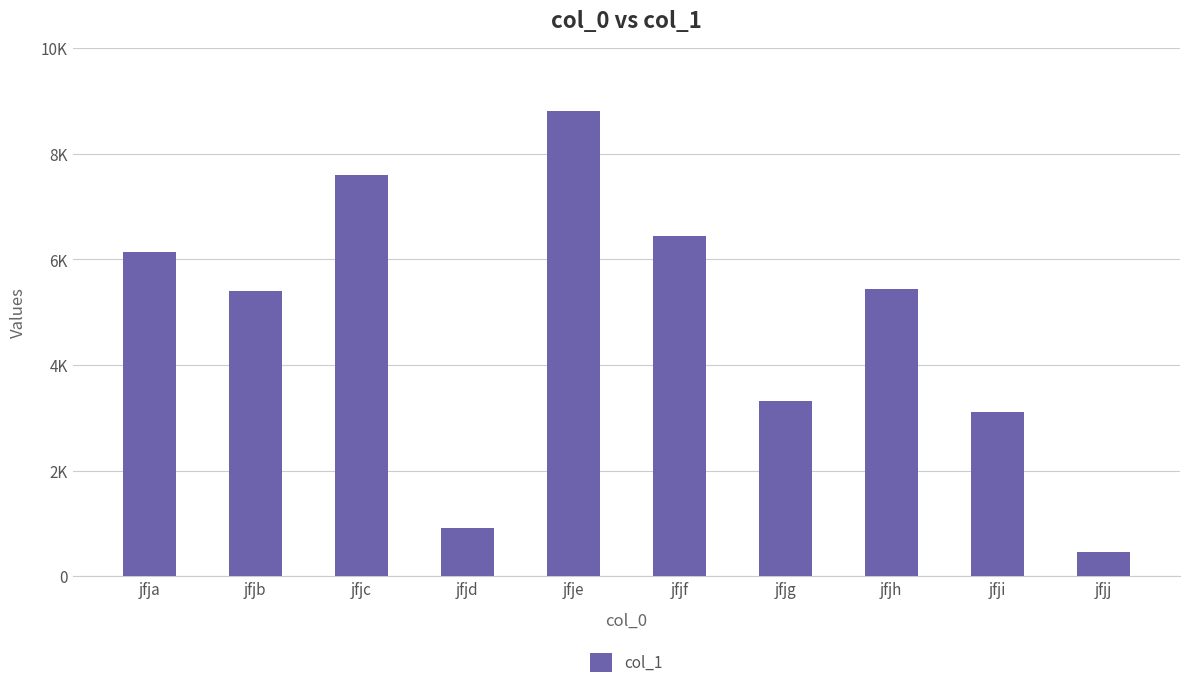

What is the difference between the maximum and minimum values?

8351